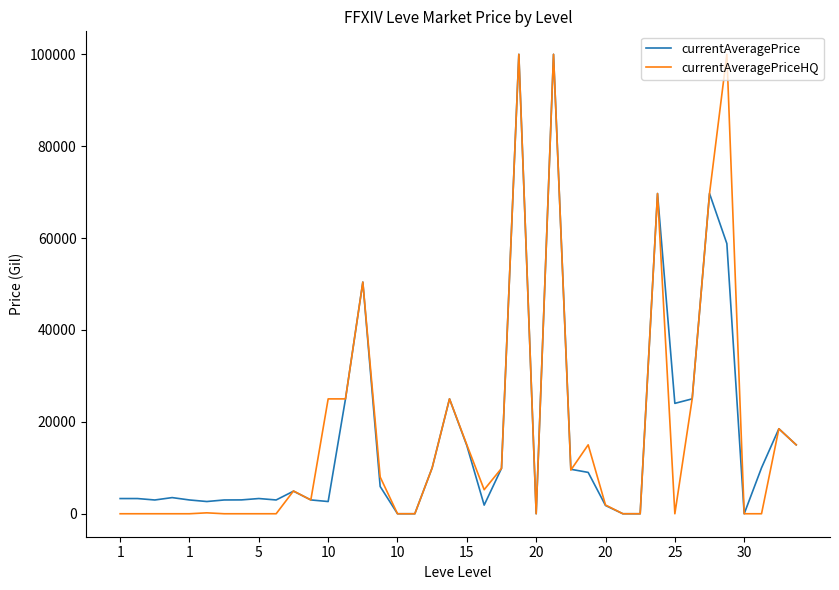

What is the difference between the maximum and minimum values in the currentAveragePriceHQ series?

100000.0